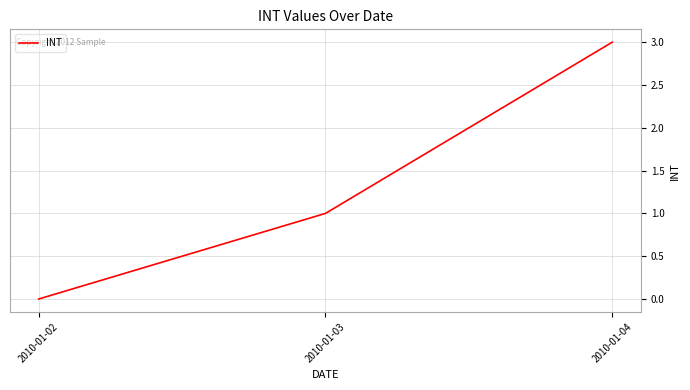

What is the greatest value displayed?

3